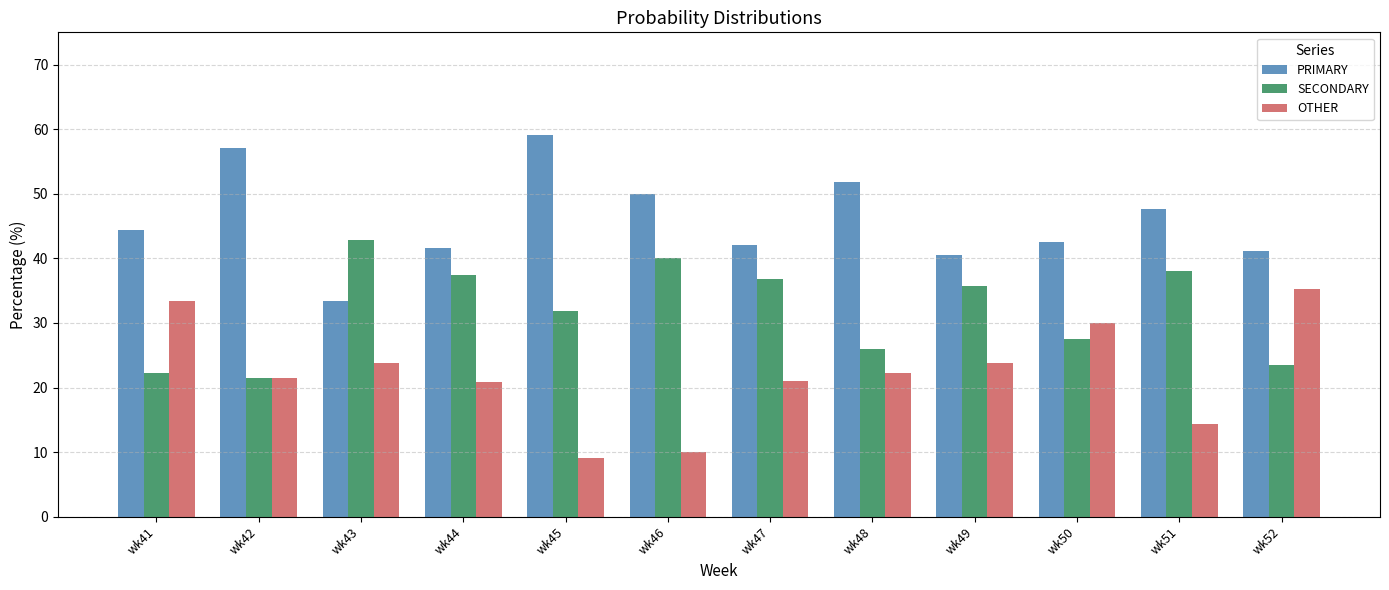

What is the spread (max minus min) of values at wk52?

17.6